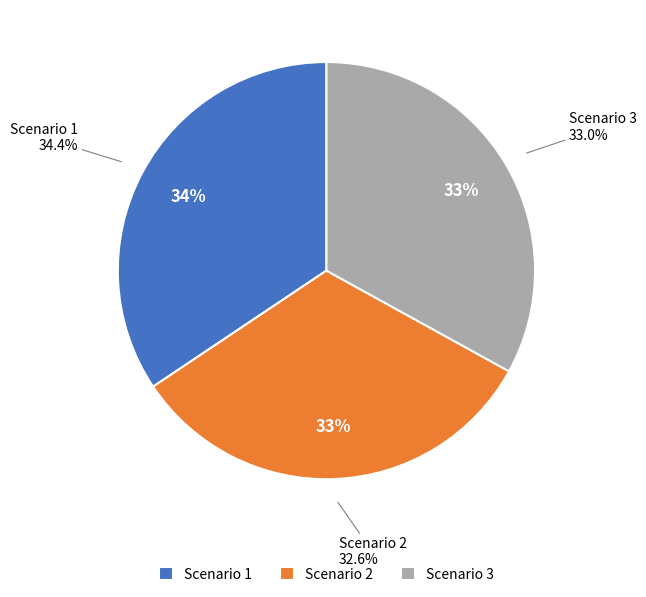

Between Scenario 3 and Scenario 1, which is larger?

Scenario 1